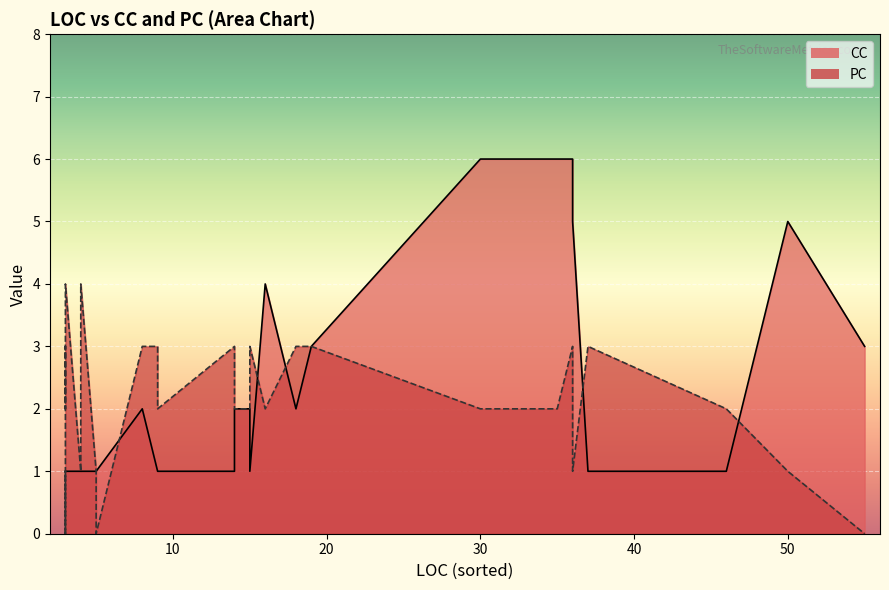

How many times do PC and CC cross each other?

9